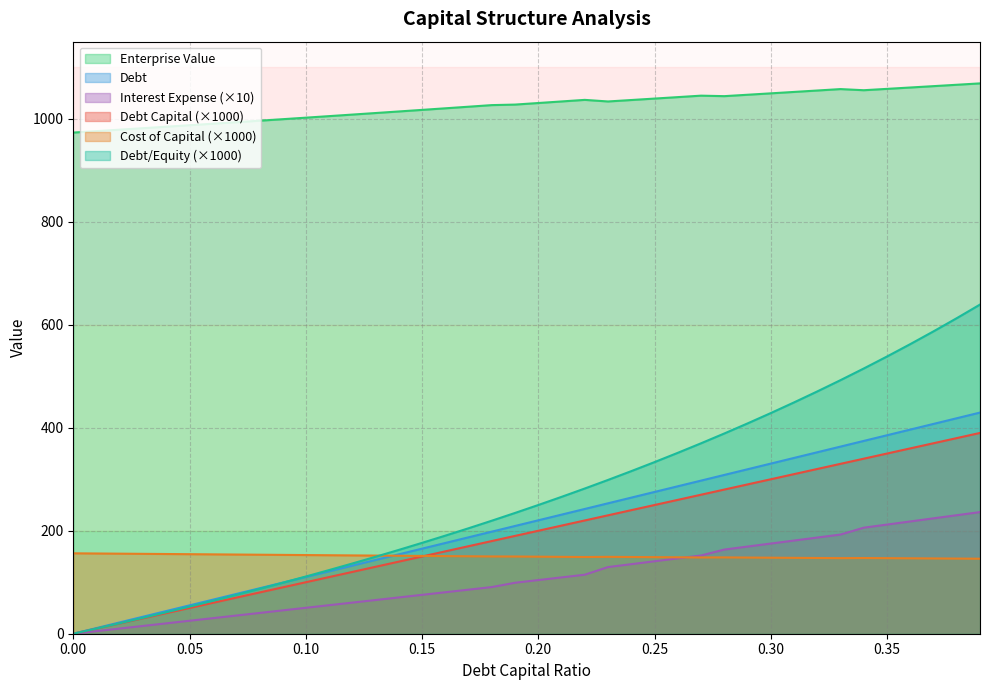

What is the sum of all cost_capital values?

6014.5